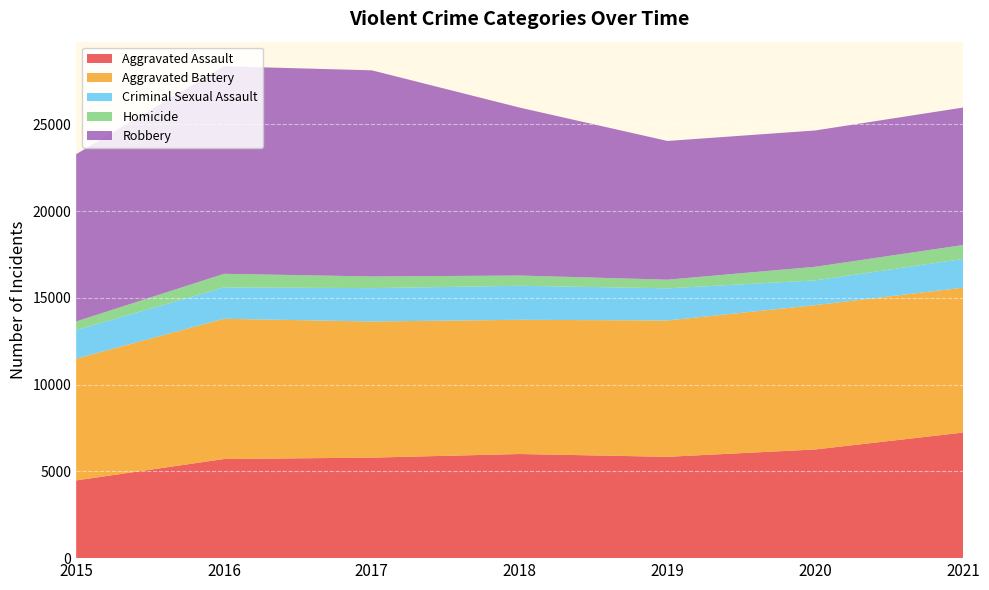

Reading right to left, extract all data points from this chart.

Aggravated Assault: 2021=7238	2020=6264	2019=5840	2018=6001	2017=5793	2016=5712	2015=4480
Aggravated Battery: 2021=8349	2020=8318	2019=7857	2018=7735	2017=7845	2016=8085	2015=7018
Criminal Sexual Assault: 2021=1658	2020=1426	2019=1854	2018=1962	2017=1924	2016=1805	2015=1648
Homicide: 2021=802	2020=785	2019=498	2018=589	2017=672	2016=786	2015=496
Robbery: 2021=7922	2020=7855	2019=7994	2018=9679	2017=11880	2016=11960	2015=9638